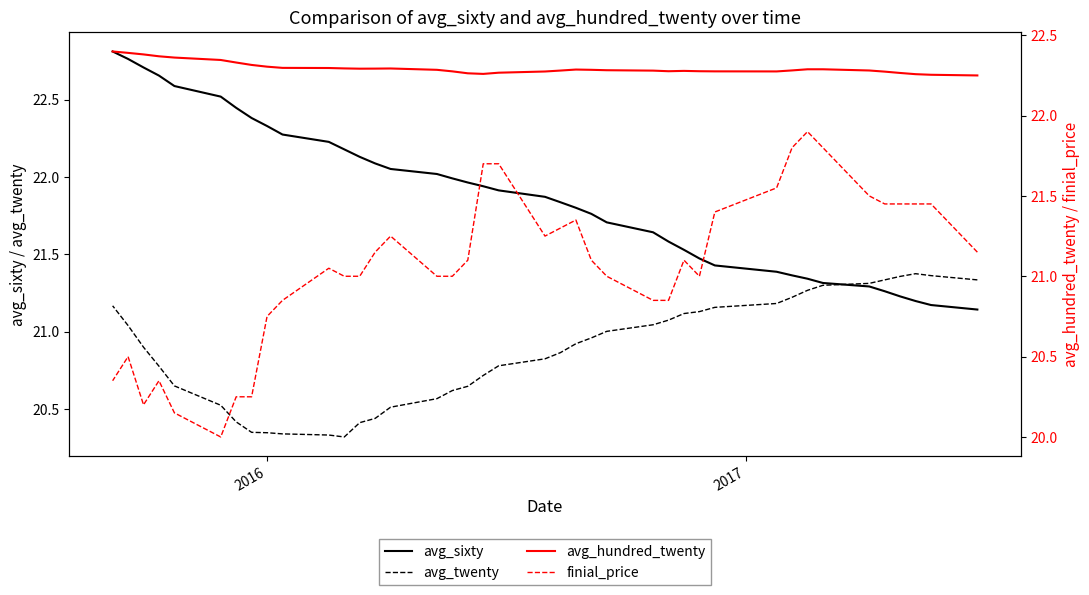

The value of avg_sixty at 37 is 10.0. True or false?

False